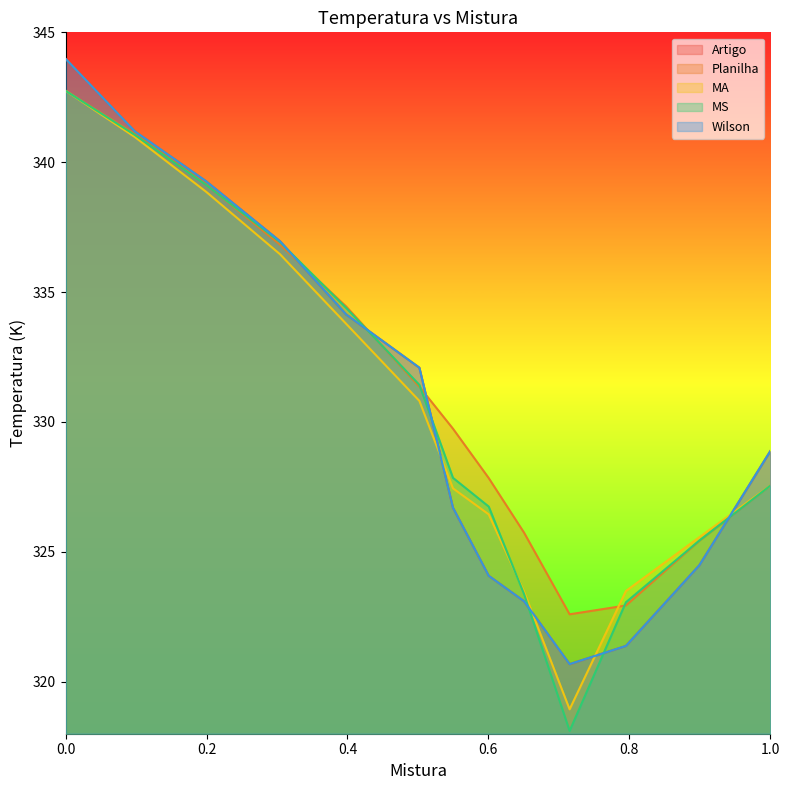

What is the minimum value shown in the chart?

318.1